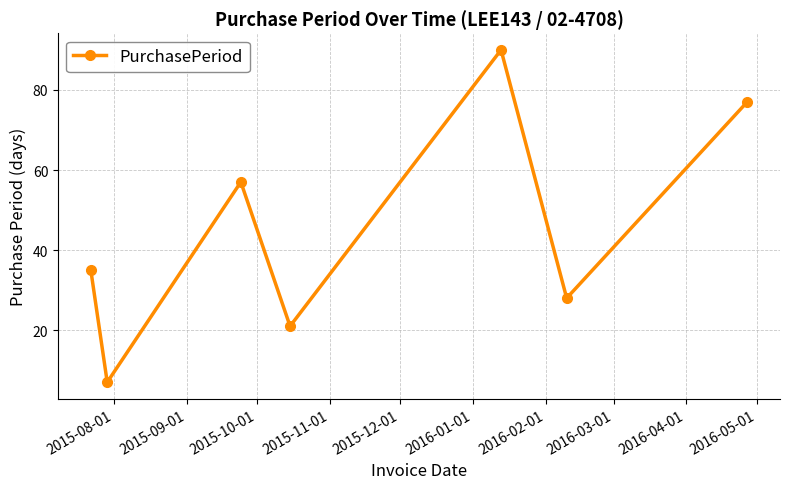

Reading right to left, list all the values displayed in this chart.

77	28	90	21	57	7	35